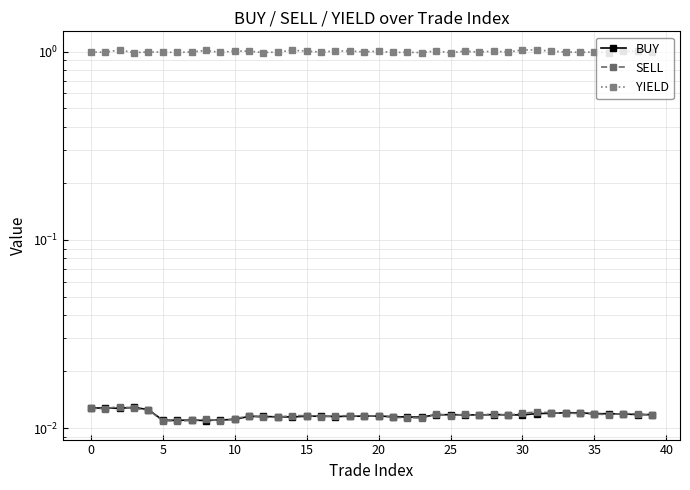

Reading left to right, list all the values displayed in this chart.

BUY: 0.0	0.0	0.0	0.0	0.0	0.0	0.0	0.0	0.0	0.0	0.0	0.0	0.0	0.0	0.0	0.0	0.0	0.0	0.0	0.0	0.0	0.0	0.0	0.0	0.0	0.0	0.0	0.0	0.0	0.0	0.0	0.0	0.0	0.0	0.0	0.0	0.0	0.0	0.0	0.0
SELL: 0.0	0.0	0.0	0.0	0.0	0.0	0.0	0.0	0.0	0.0	0.0	0.0	0.0	0.0	0.0	0.0	0.0	0.0	0.0	0.0	0.0	0.0	0.0	0.0	0.0	0.0	0.0	0.0	0.0	0.0	0.0	0.0	0.0	0.0	0.0	0.0	0.0	0.0	0.0	0.0
YIELD: 1.0	1.0	1.0	1.0	1.0	1.0	1.0	1.0	1.0	1.0	1.0	1.0	1.0	1.0	1.0	1.0	1.0	1.0	1.0	1.0	1.0	1.0	1.0	1.0	1.0	1.0	1.0	1.0	1.0	1.0	1.0	1.0	1.0	1.0	1.0	1.0	1.0	1.0	1.0	1.0